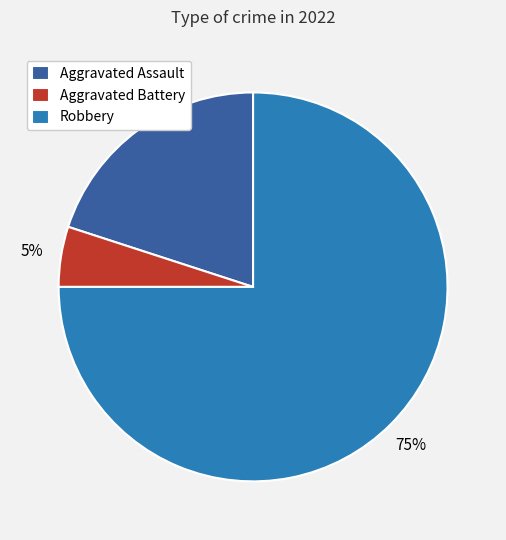

To the nearest percent, what portion does Aggravated Battery represent?

5%